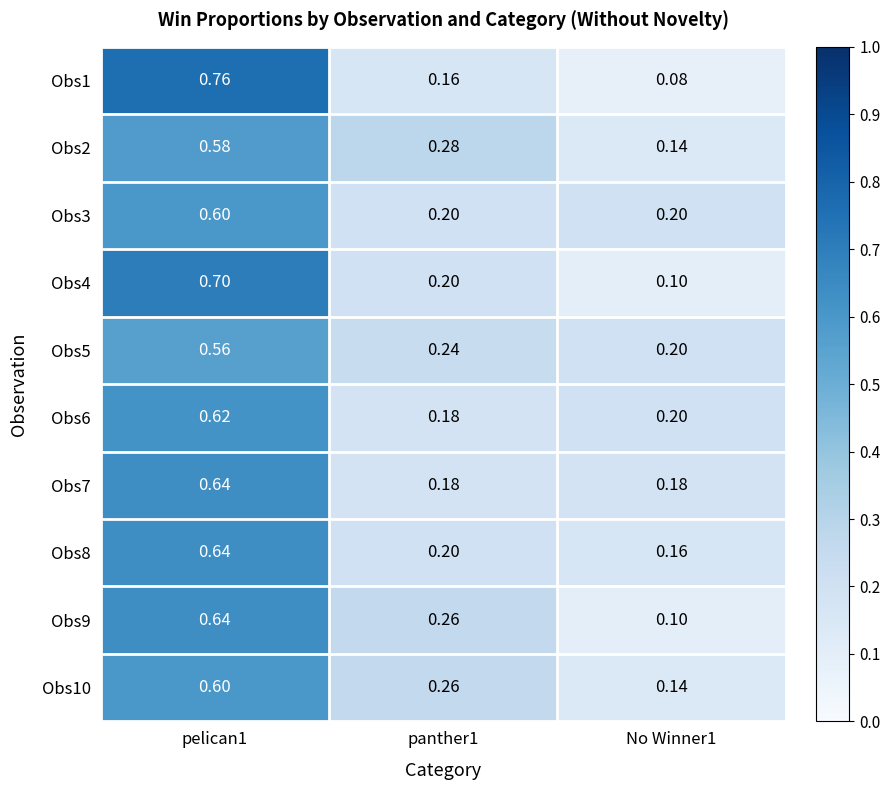

Is the value of Obs7 at No Winner1 greater than the value of Obs2 at pelican1?

No